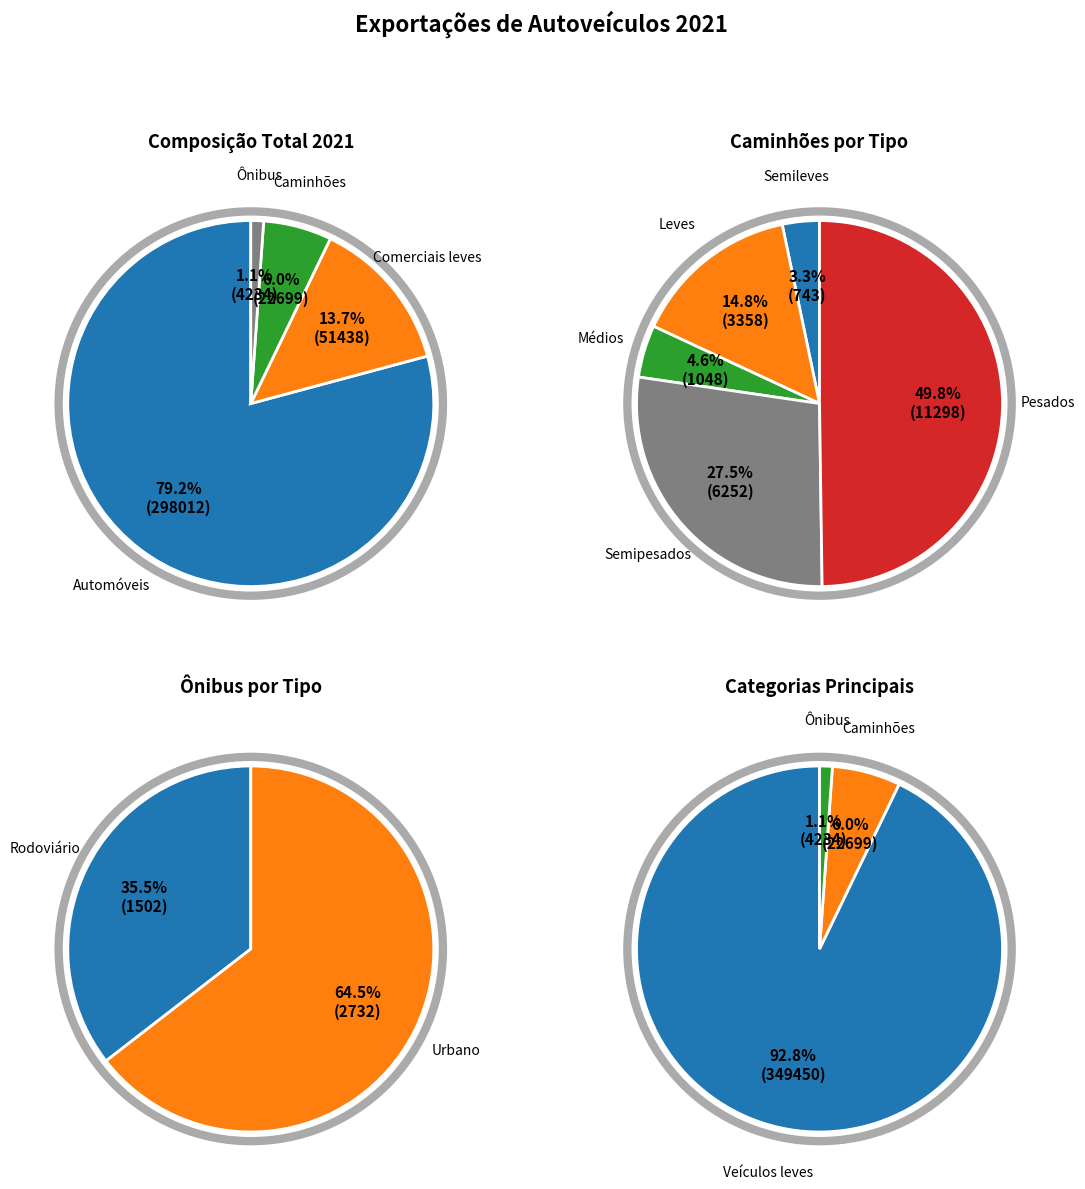

To the nearest percent, what percentage of the pie is Automóveis?

79%